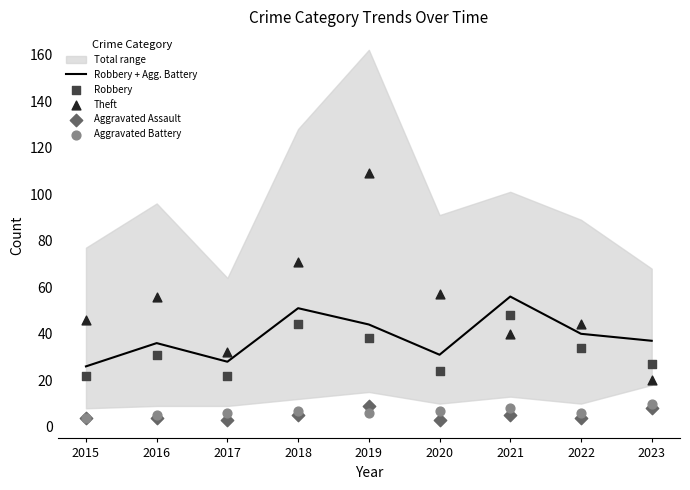

At which category is the sum across all series the highest?

2019